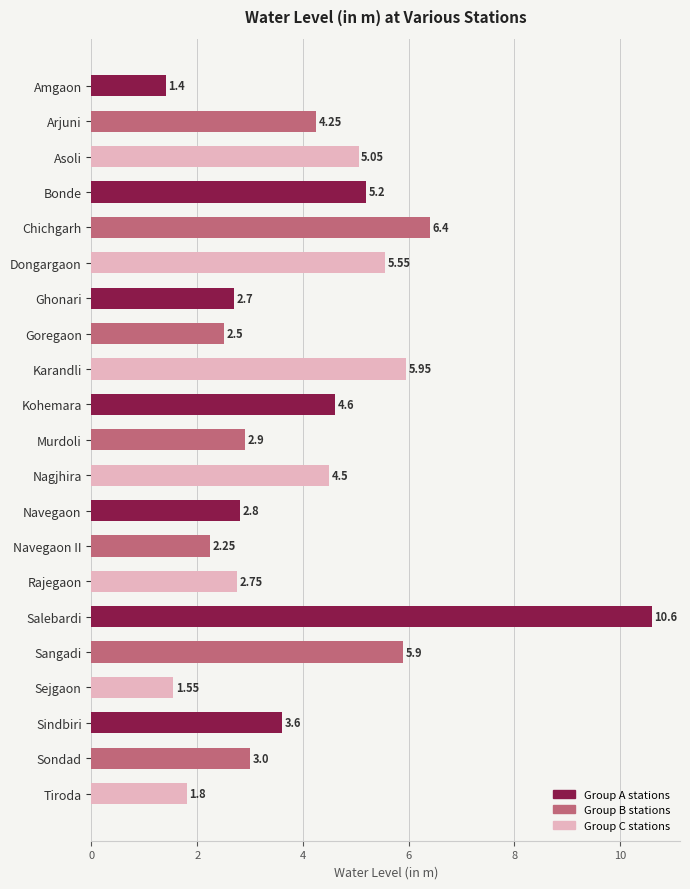

What is the difference between the maximum and minimum values?

9.2